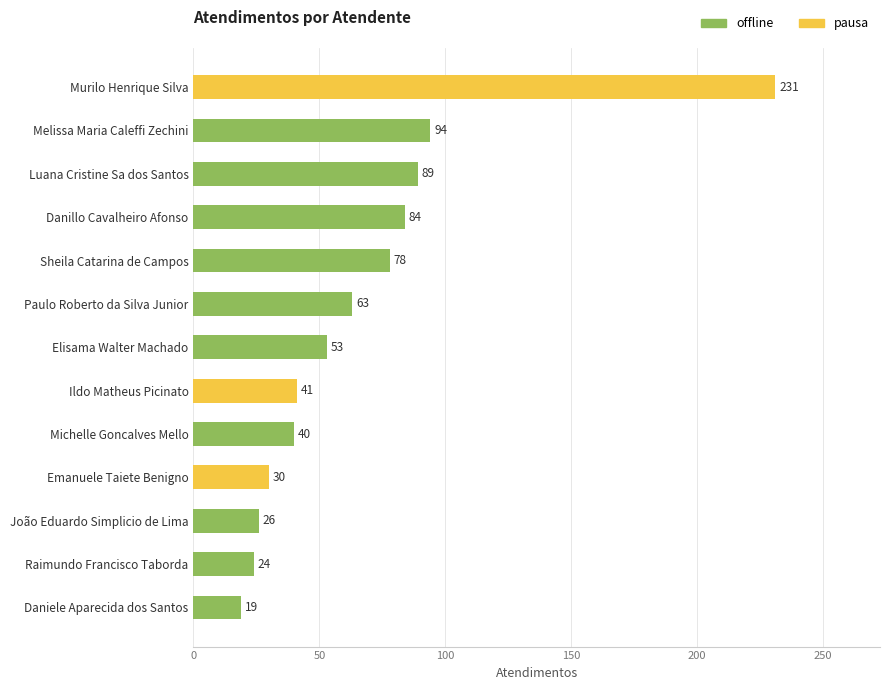

What is the difference between the highest and lowest values at Paulo Roberto da Silva Junior?

63